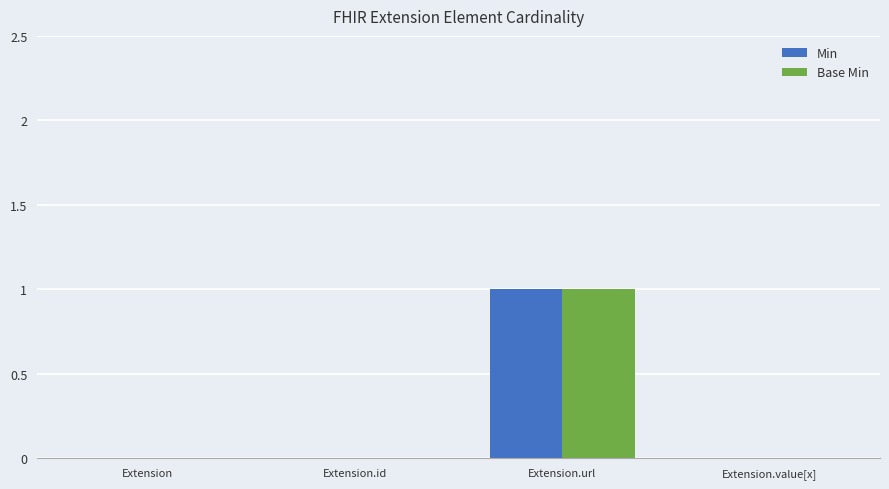

Which category has the highest value in the Base Min series?

Extension.url